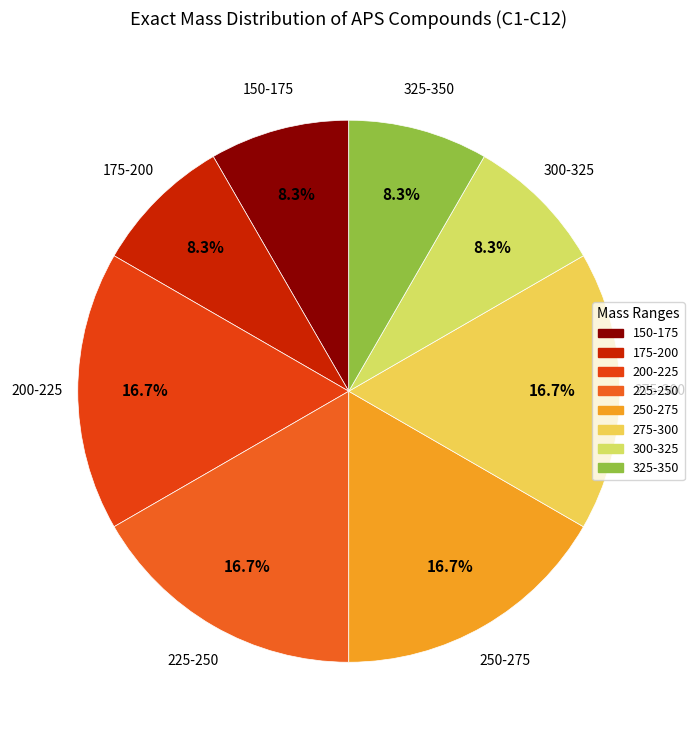

Count the number of slices in the pie.

8